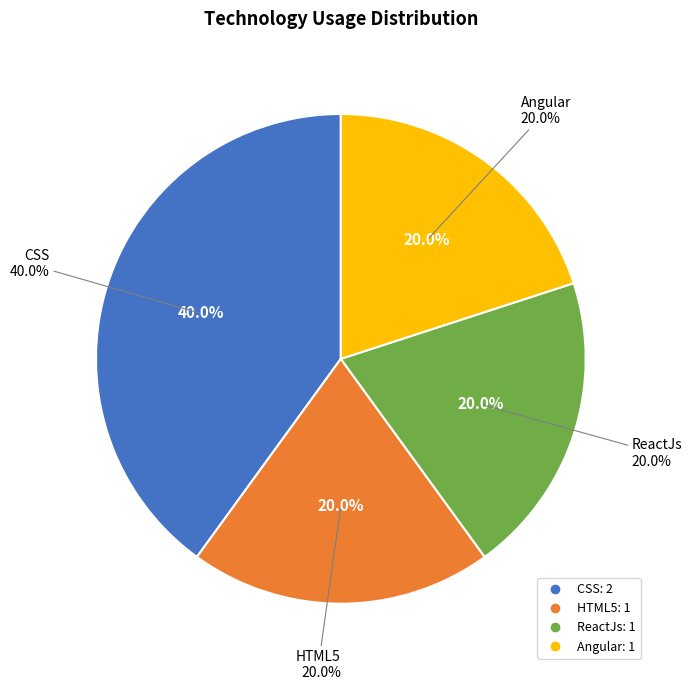

Between Angular and CSS, which is larger?

CSS